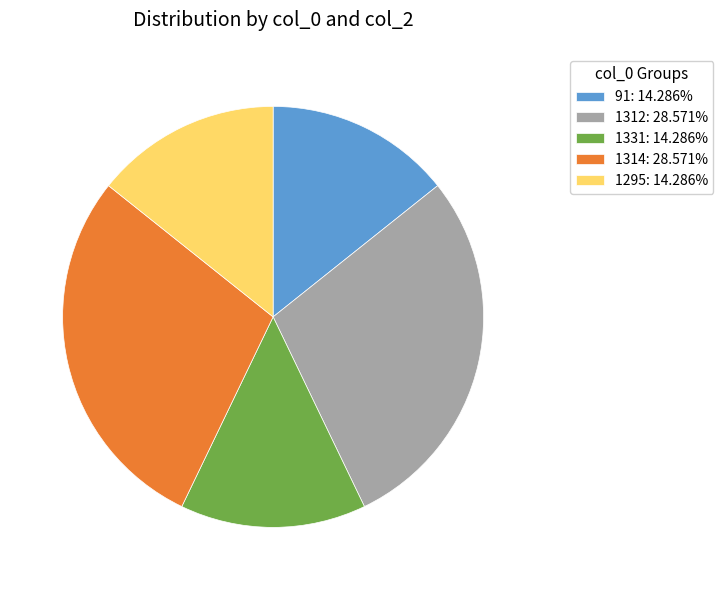

Is the sum of 1312: 28.571% and 91: 14.286% greater than half?

No